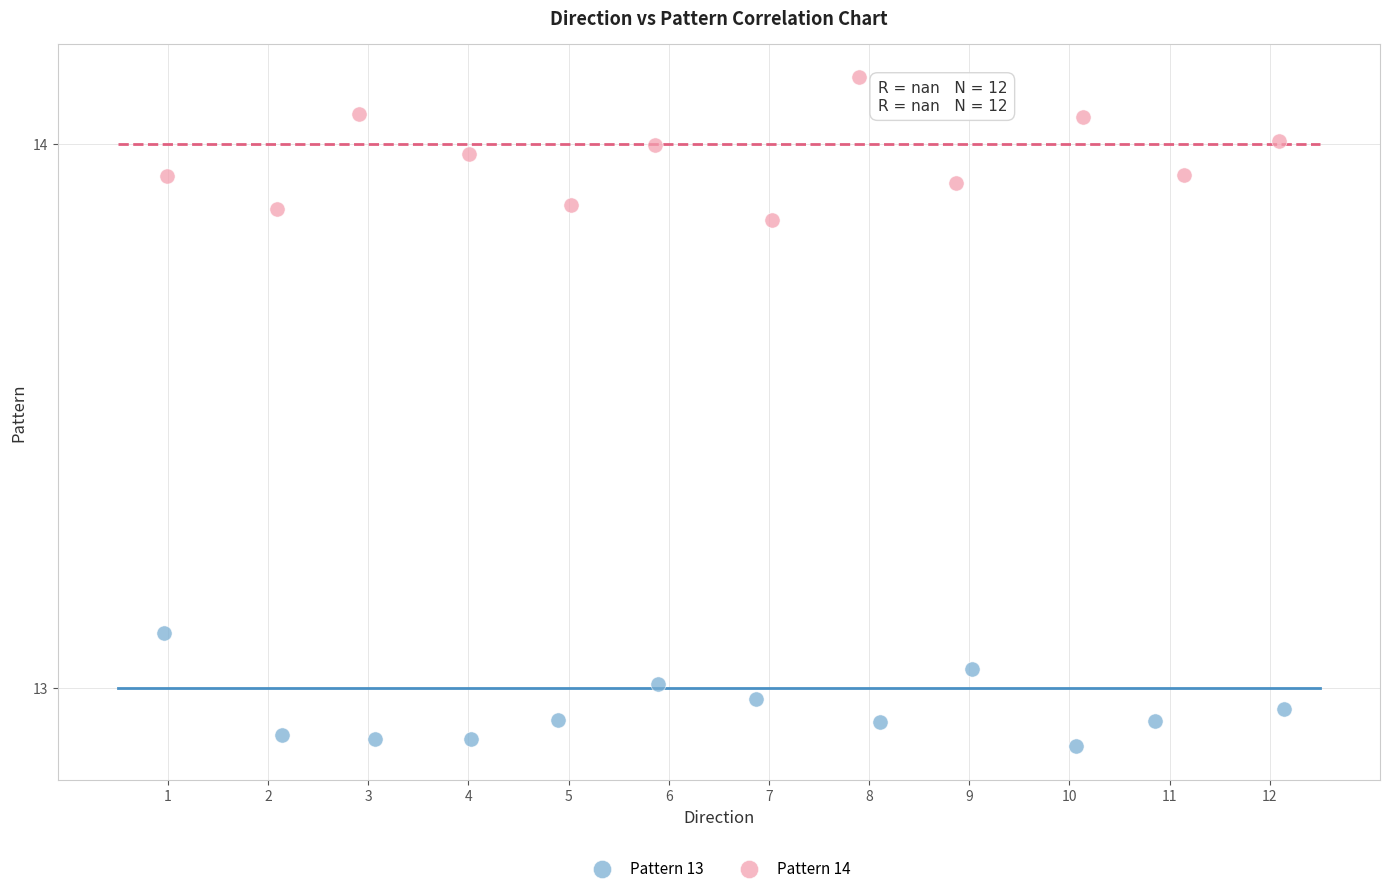

Which series reaches the maximum Y coordinate?

Pattern 14